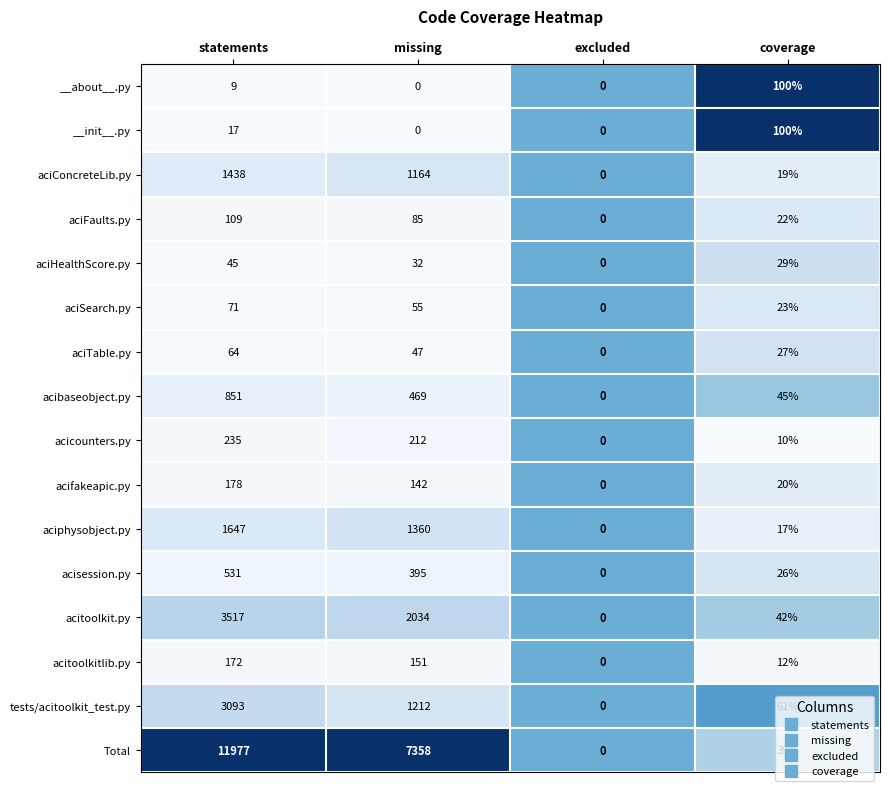

Which series changed the most between missing and coverage?

Total